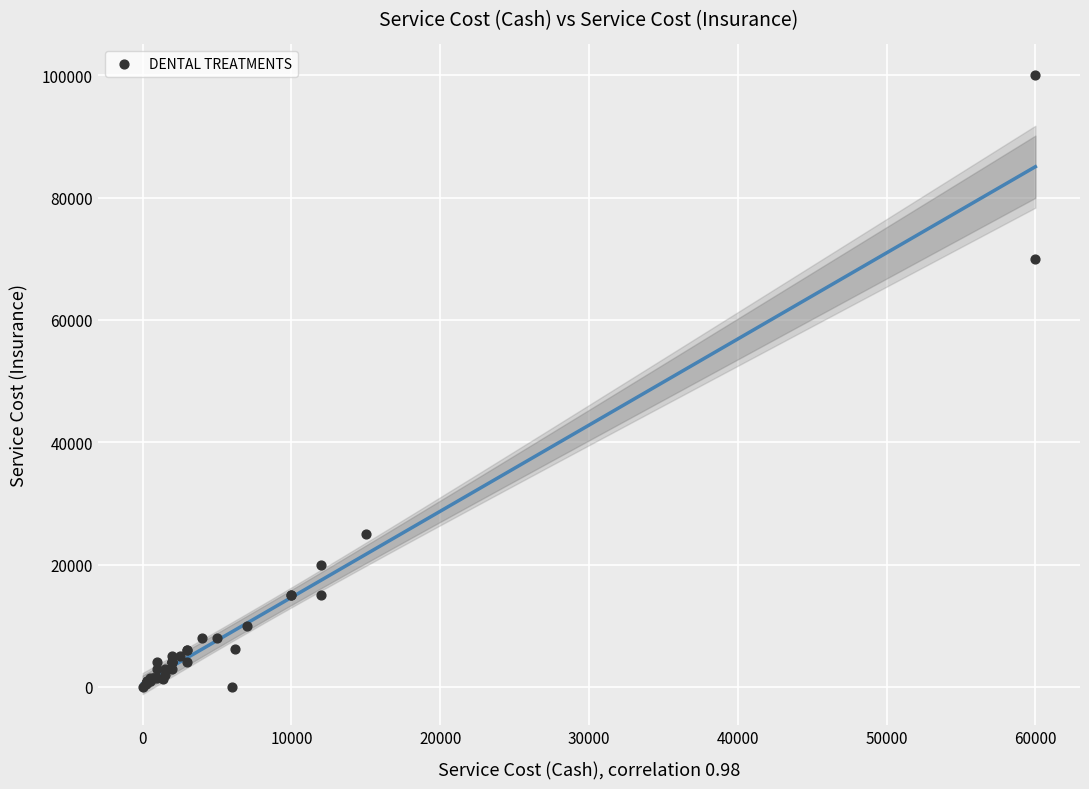

What Y value in the scatter plot is closest to 50000?

70000